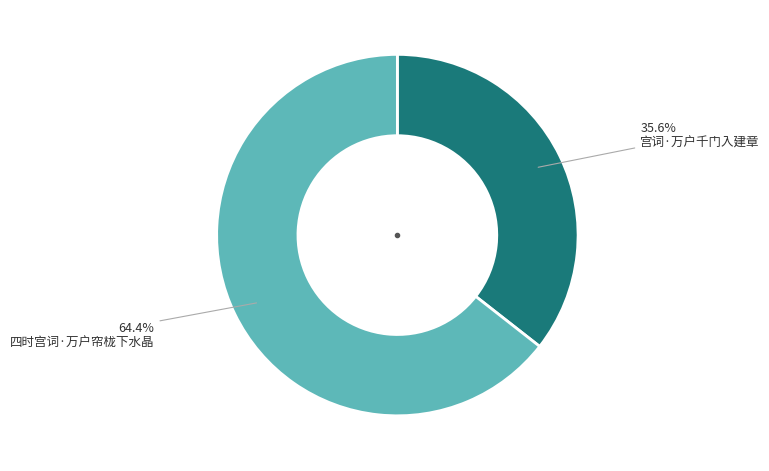

Rank the categories by value from highest to lowest.

四时宫词·万户帘栊下水晶, 宫词·万户千门入建章